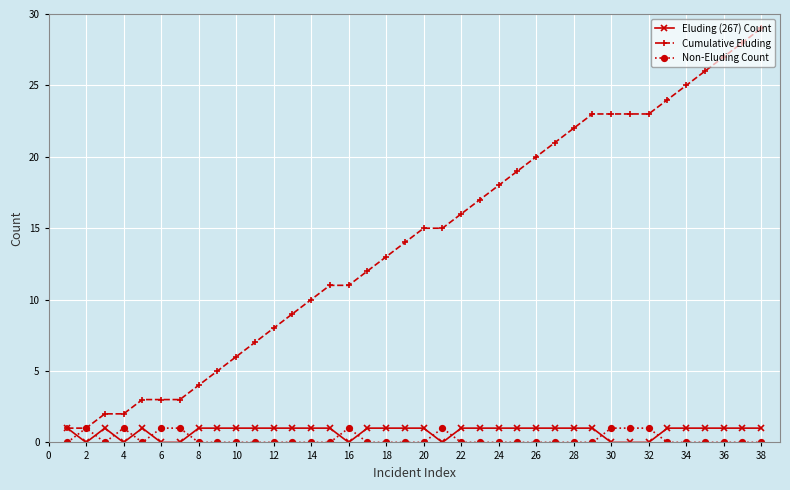

What is the value of the Non-Eluding Count point at the 21st from the left?

1